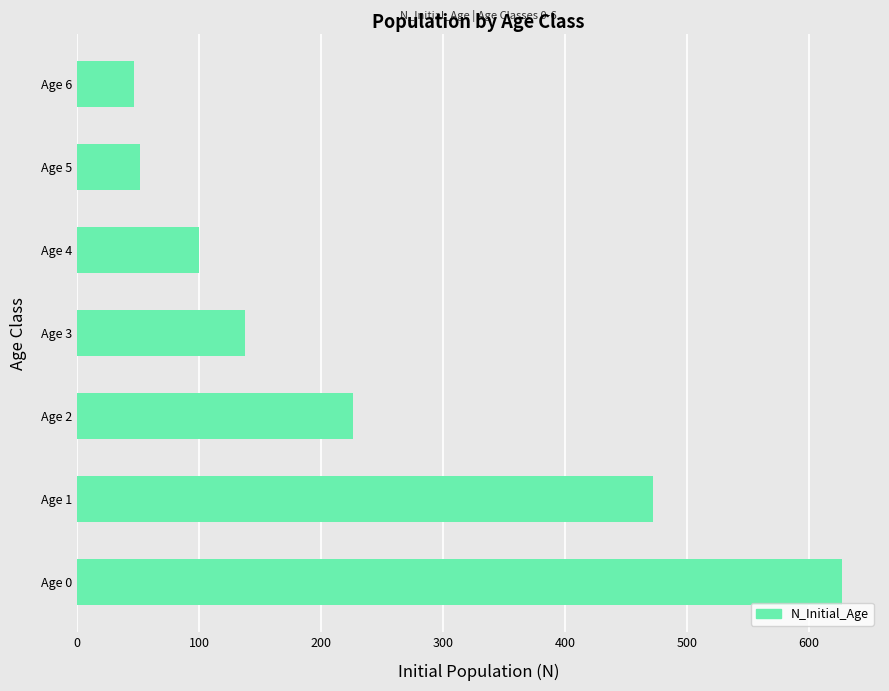

Is it true that the value at Age 6 is 47?

True